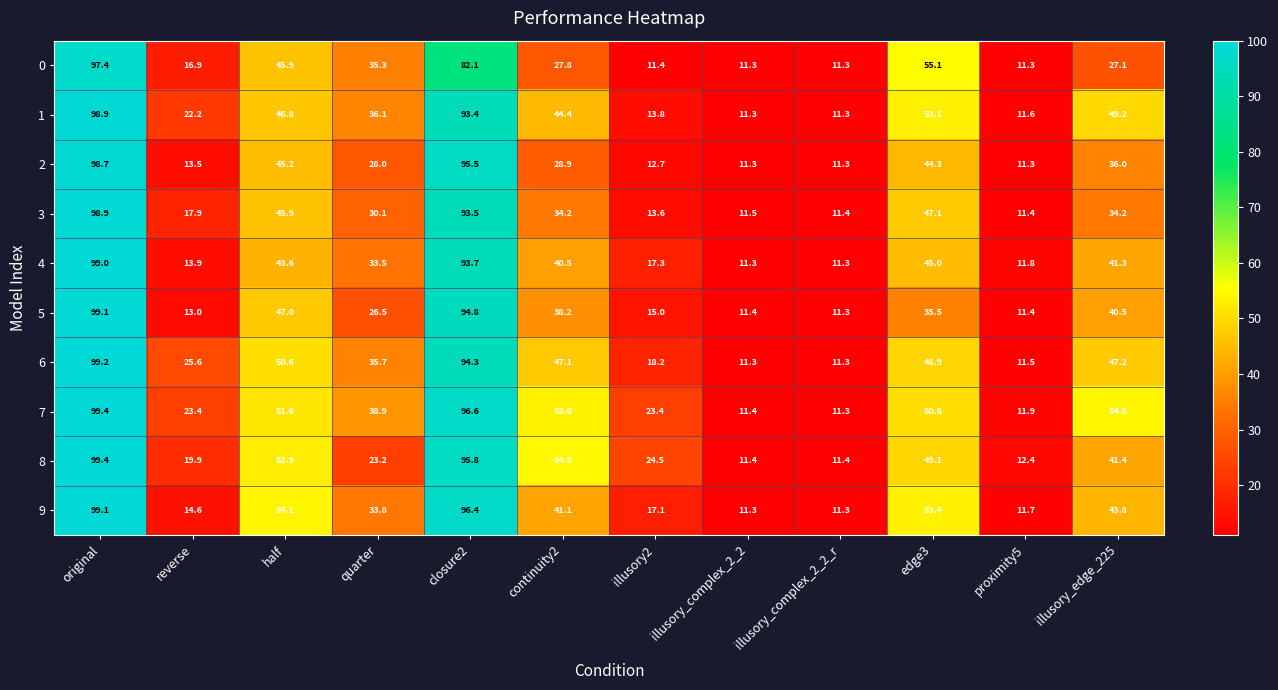

What is the greatest value displayed?

99.4